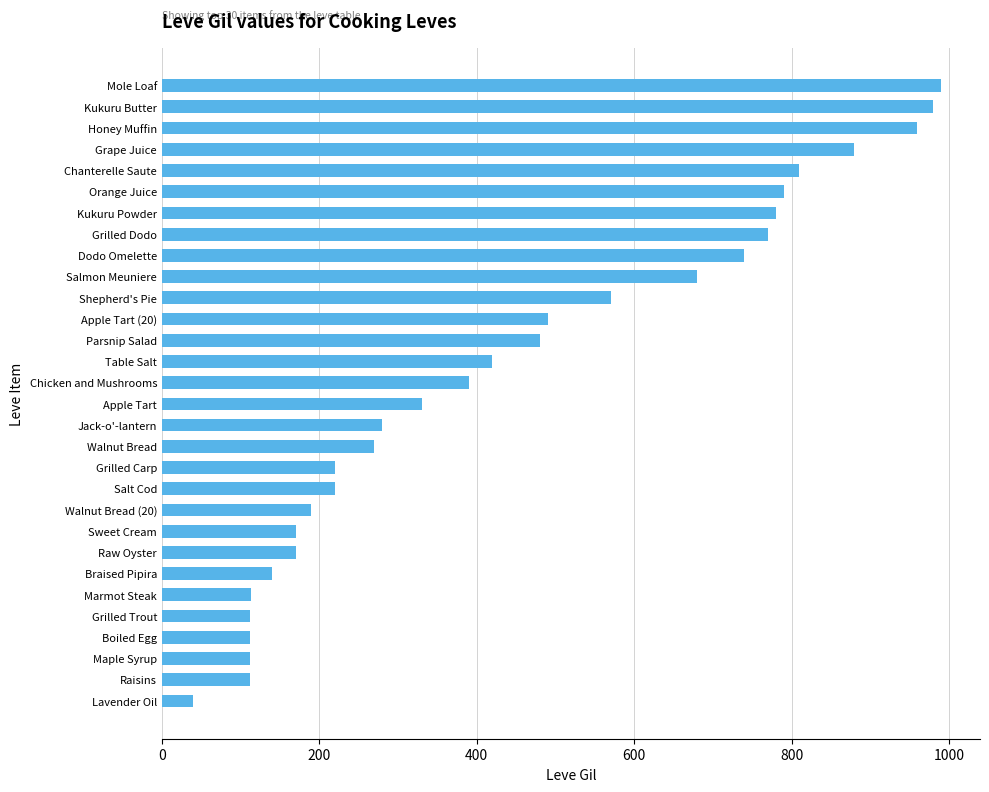

What position from the bottom is Mole Loaf?

30